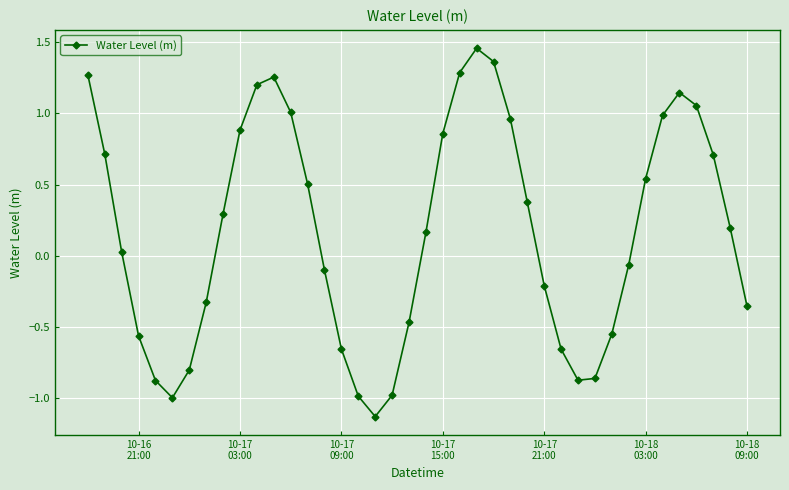

What is the difference between the second highest and second lowest values?

2.4